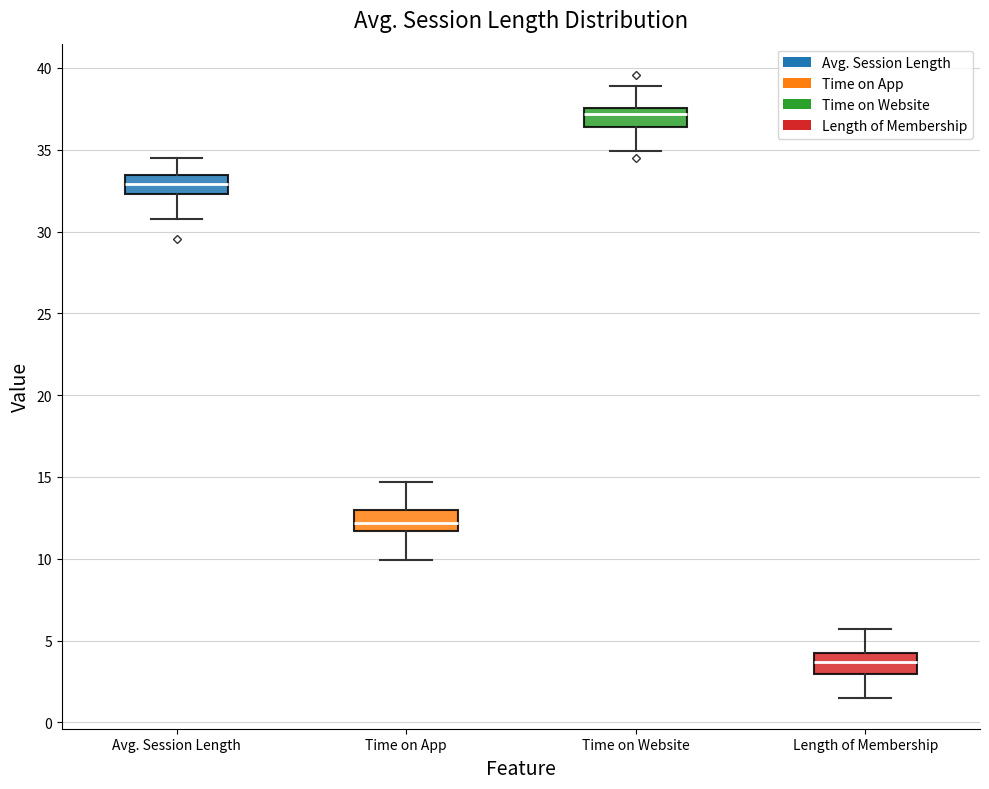

Reading left to right, transcribe this box plot: for each box, give where its median line is, the range the box spans, and where its two whiskers end, as read against the y-axis. The values are not printed on the chart, so give them approximately, as read against the axis.

Avg. Session Length: median 33.0, box 32.5 to 33.5, whiskers 30.5 to 34.5
Time on App: median 12.0, box 11.5 to 13.0, whiskers 10.0 to 14.5
Time on Website: median 37.0, box 36.5 to 37.5, whiskers 35.0 to 39.0
Length of Membership: median 3.5, box 3.0 to 4.5, whiskers 1.5 to 5.5